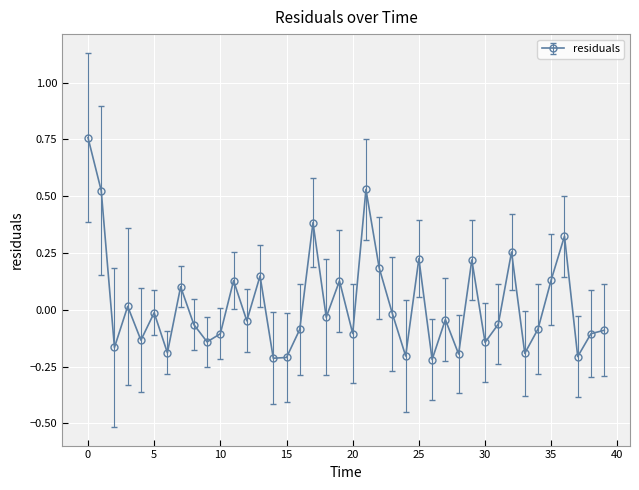

How many lines are shown in the chart?

1